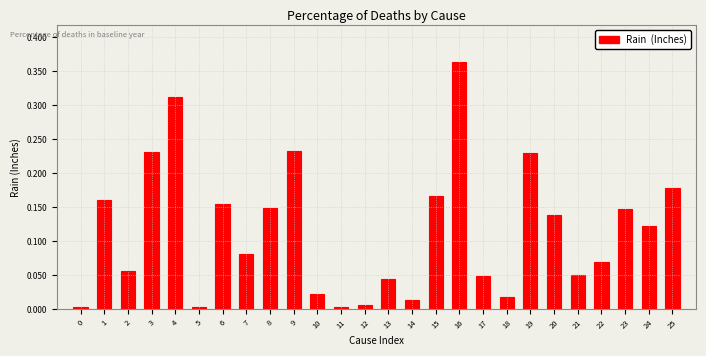

What is the sum of all values?

3.0